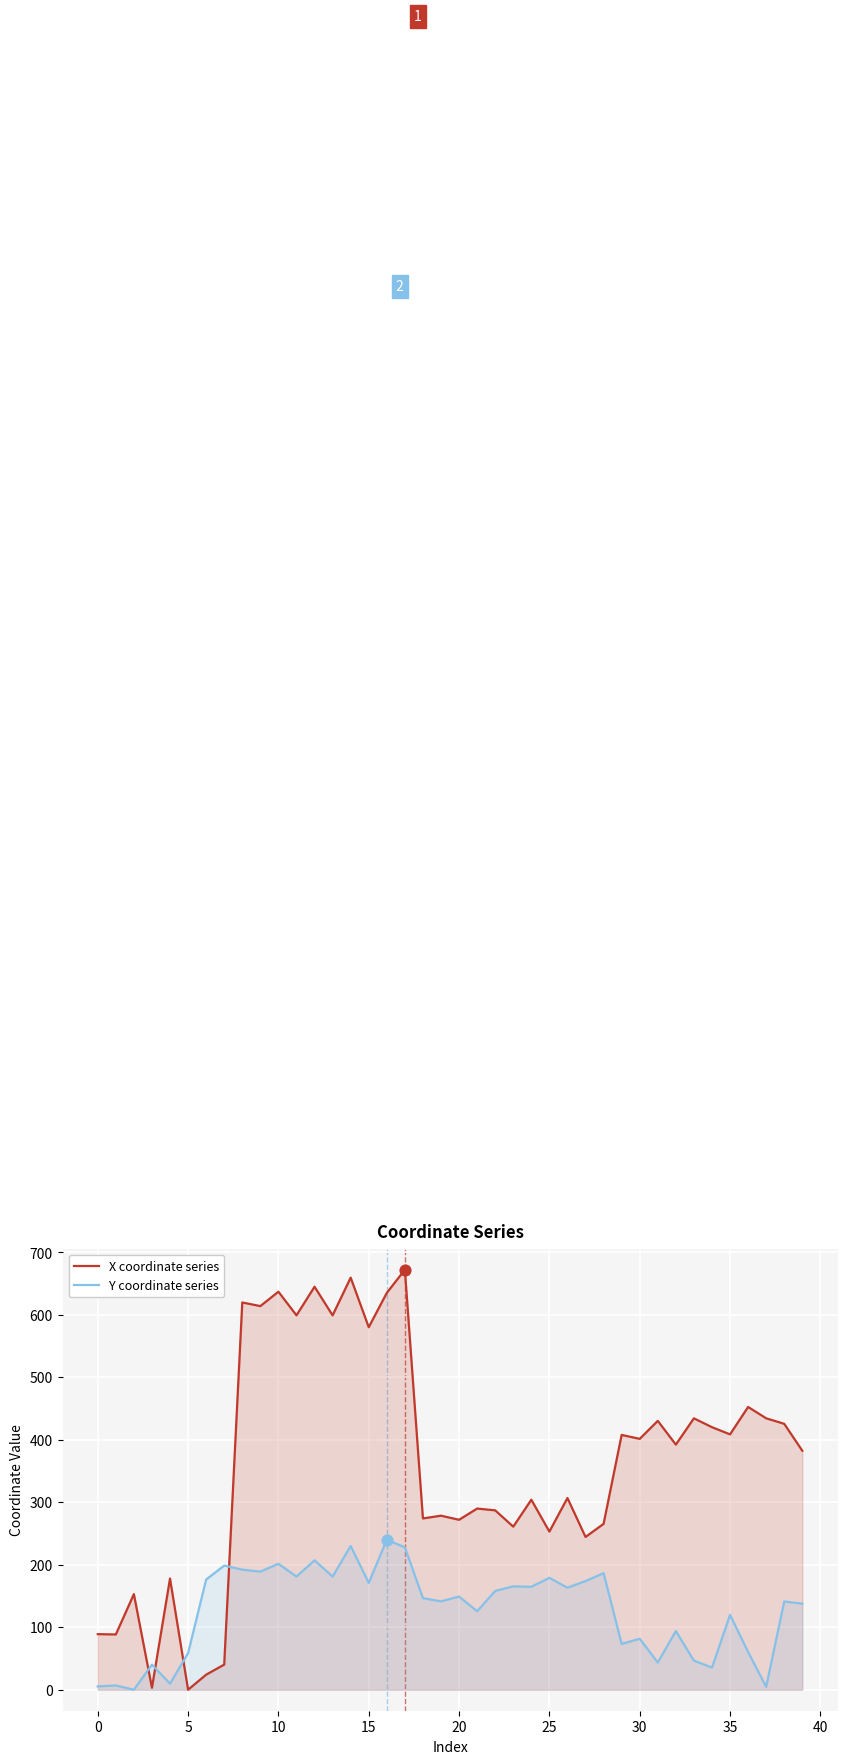

Which series has the largest total across all categories?

X coordinate series